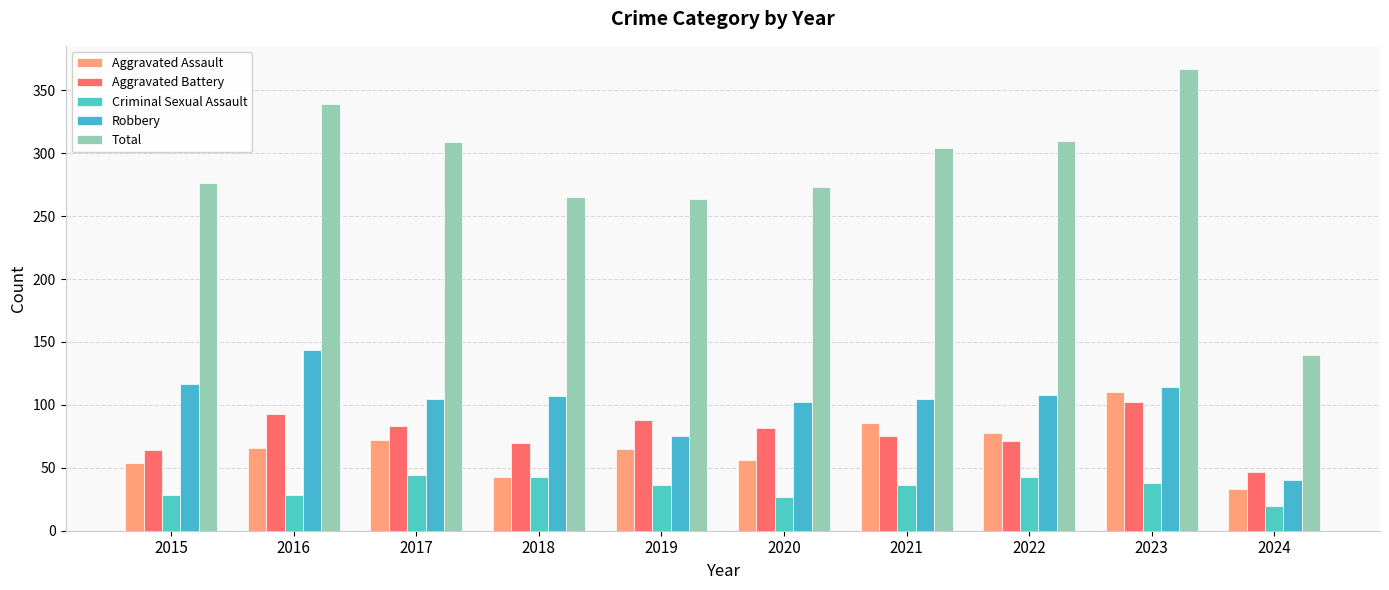

Which category has the highest value in the Aggravated Battery series?

2023